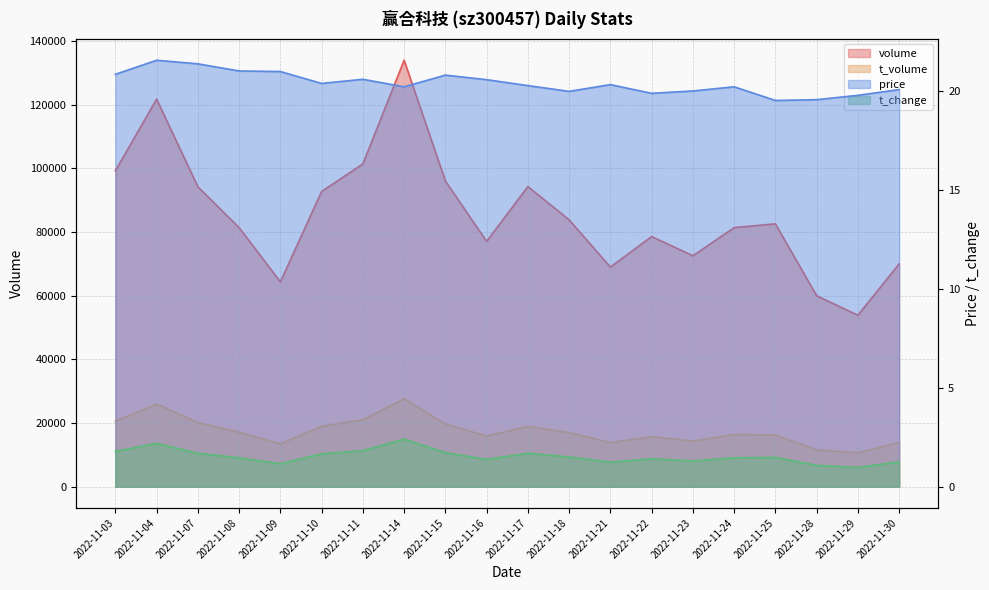

The t_change series shows 1.1 at 2022-11-28. True or false?

True